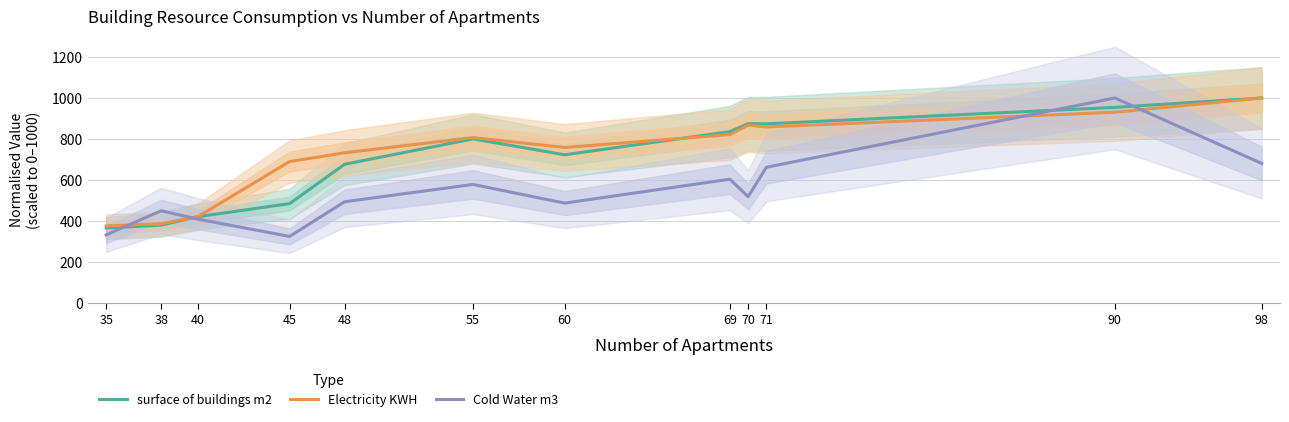

What is the sum of all Cold Water m3 values?

6546.9